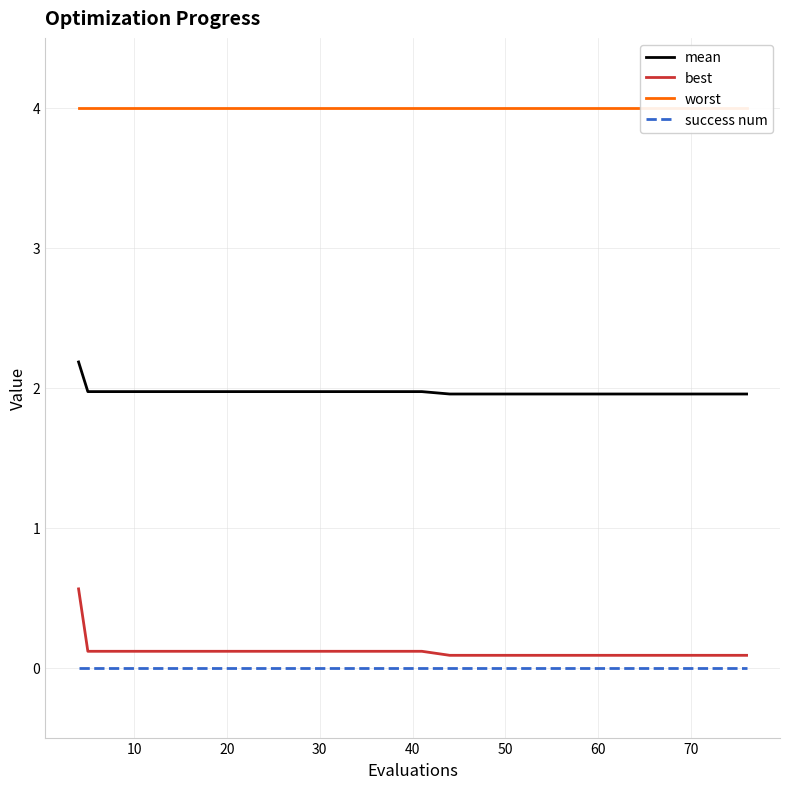

Which series has the widest spread of values?

best